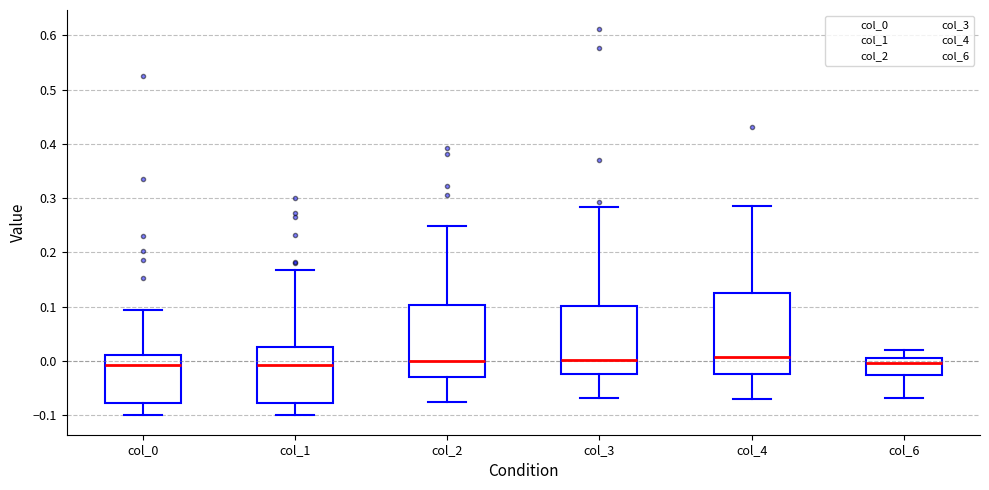

Where does the upper whisker of the box for col_0 end on the y-axis? The values are not printed on the chart, so give them approximately, as read against the axis.

0.09